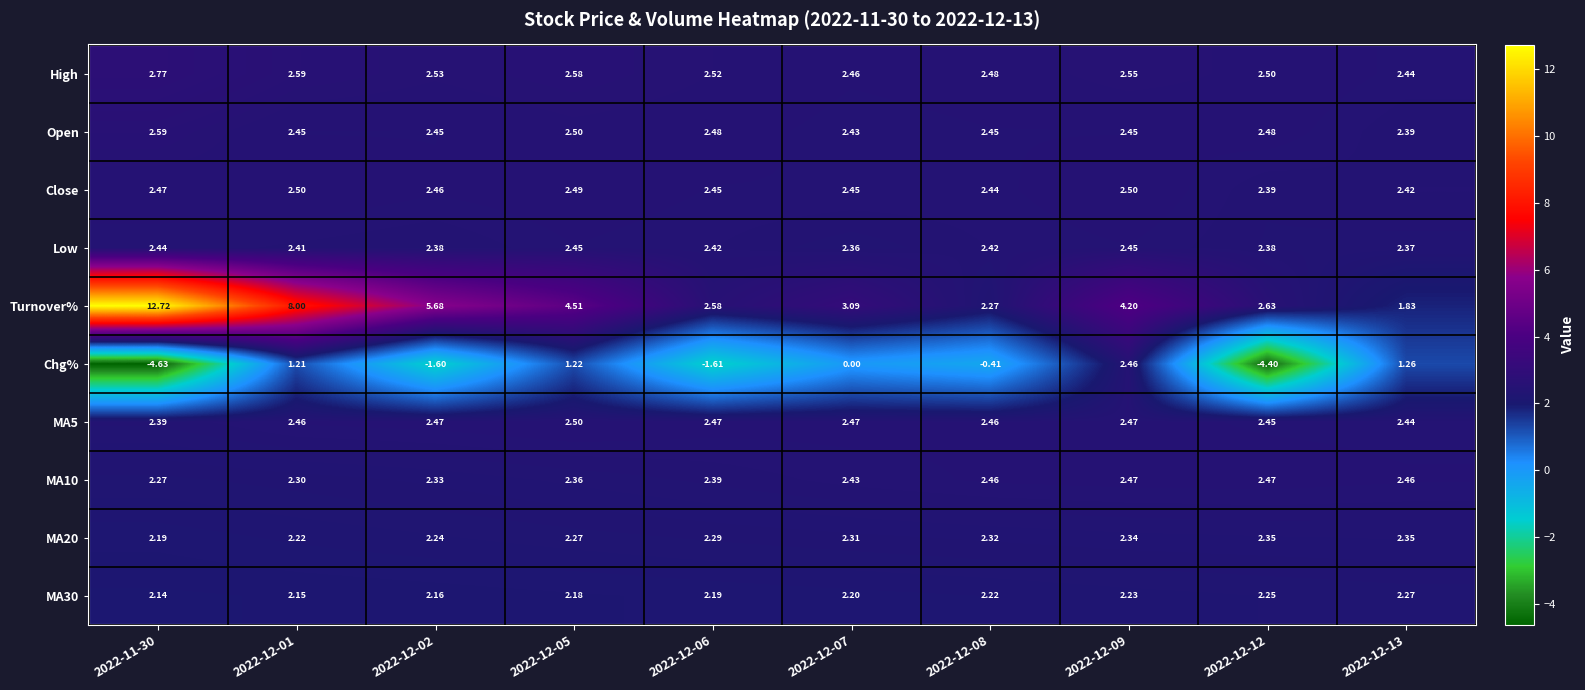

Which series has the largest range (max minus min)?

Turnover%